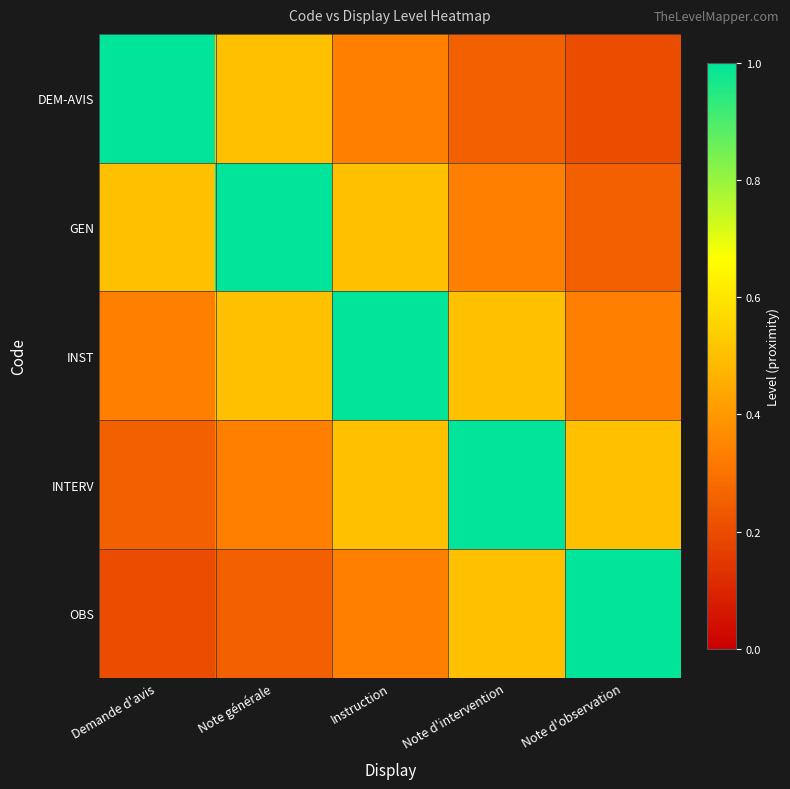

What is the total value across all series at Demande d'avis?

2.3